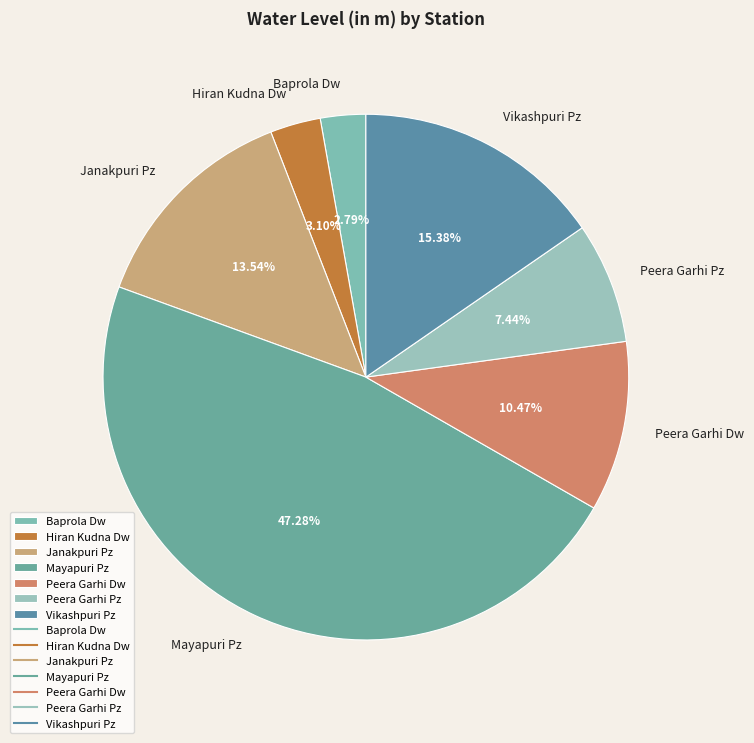

What is the ratio of the value at Janakpuri Pz to the value at Baprola Dw?

4.9